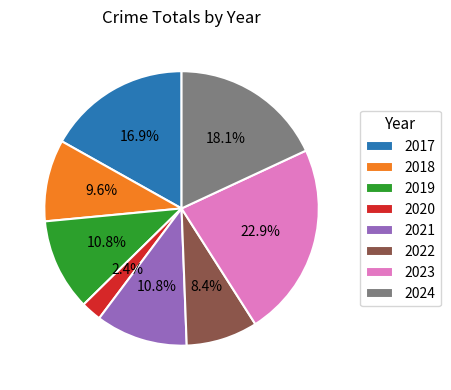

Which category has the biggest portion of the pie?

2023